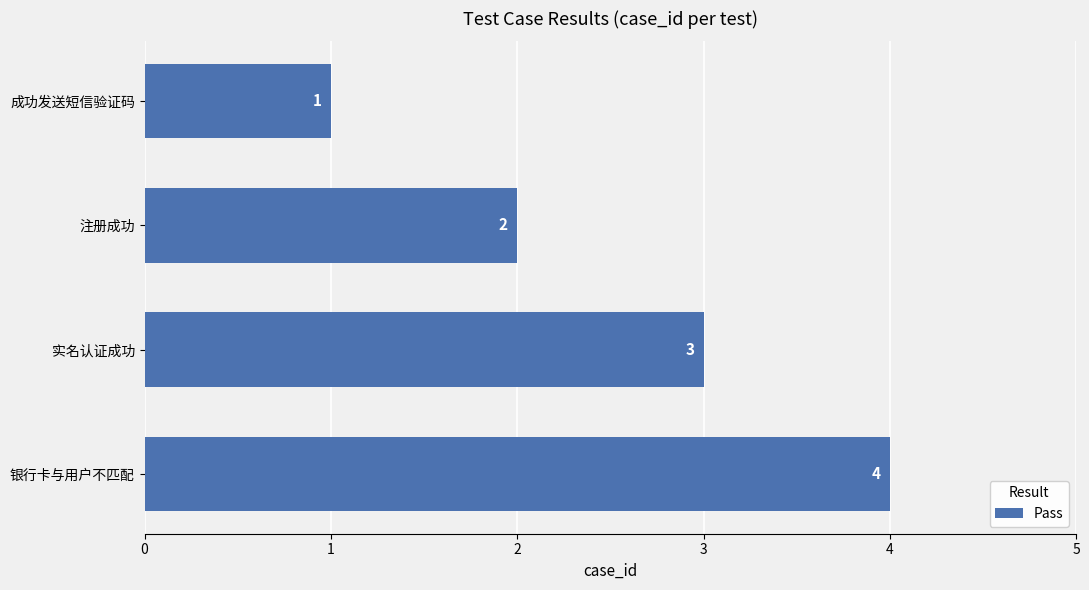

Count the values in the range 2 to 4.

3